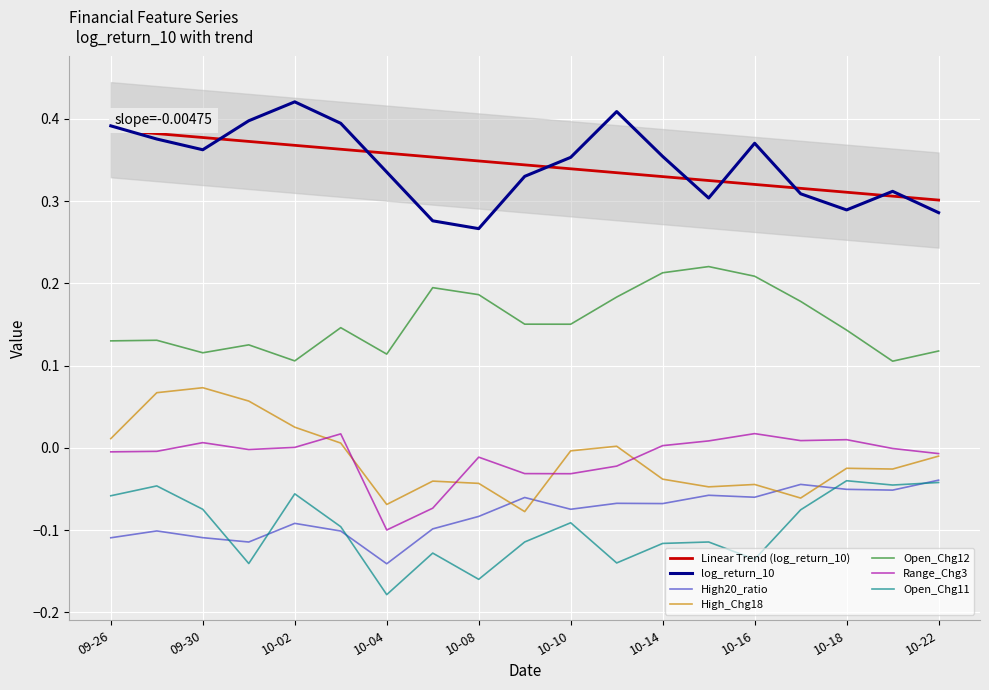

Count the number of data series in this chart.

6